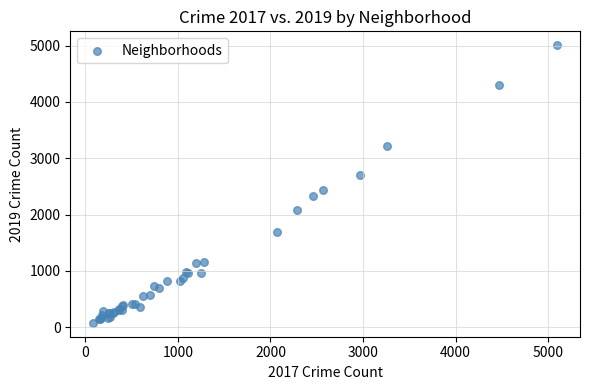

What Y value in the scatter plot is closest to 2542?

2441